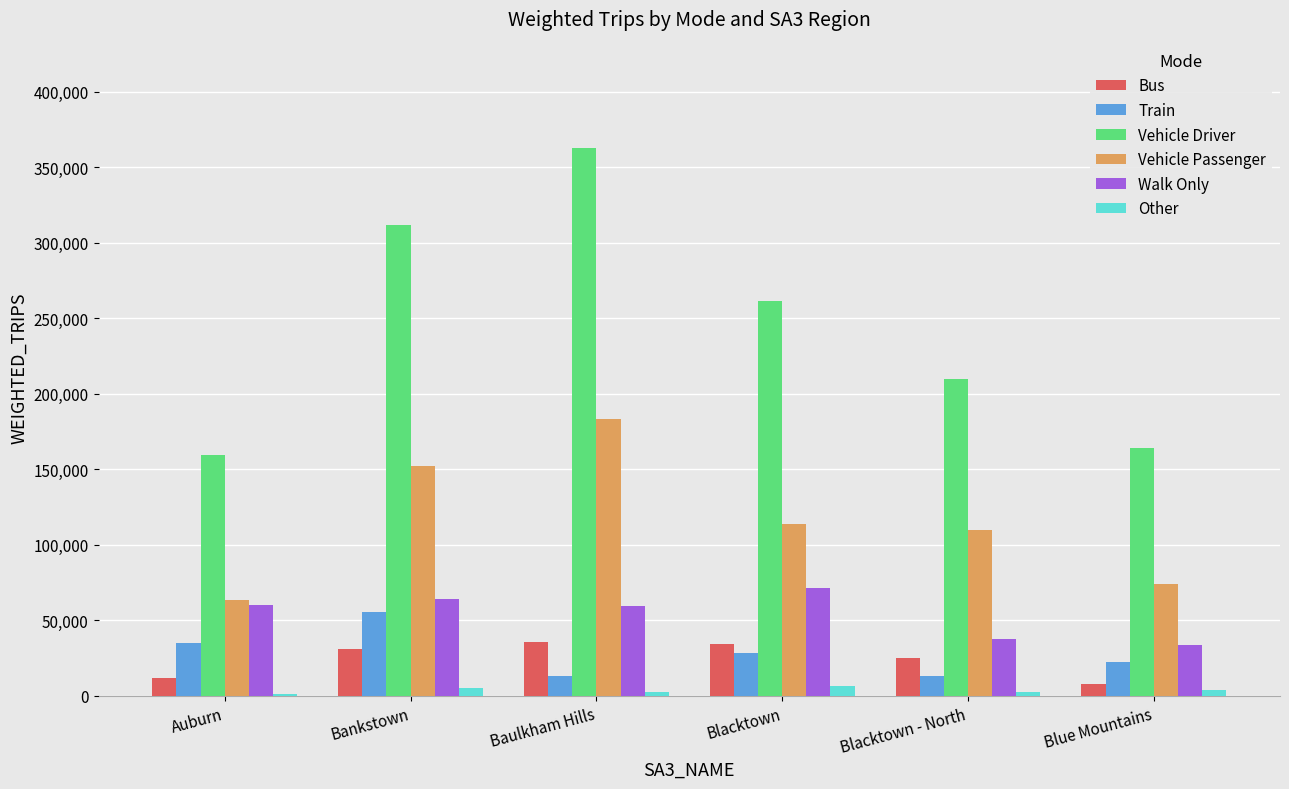

Which label corresponds to the largest value in the chart?

Baulkham Hills